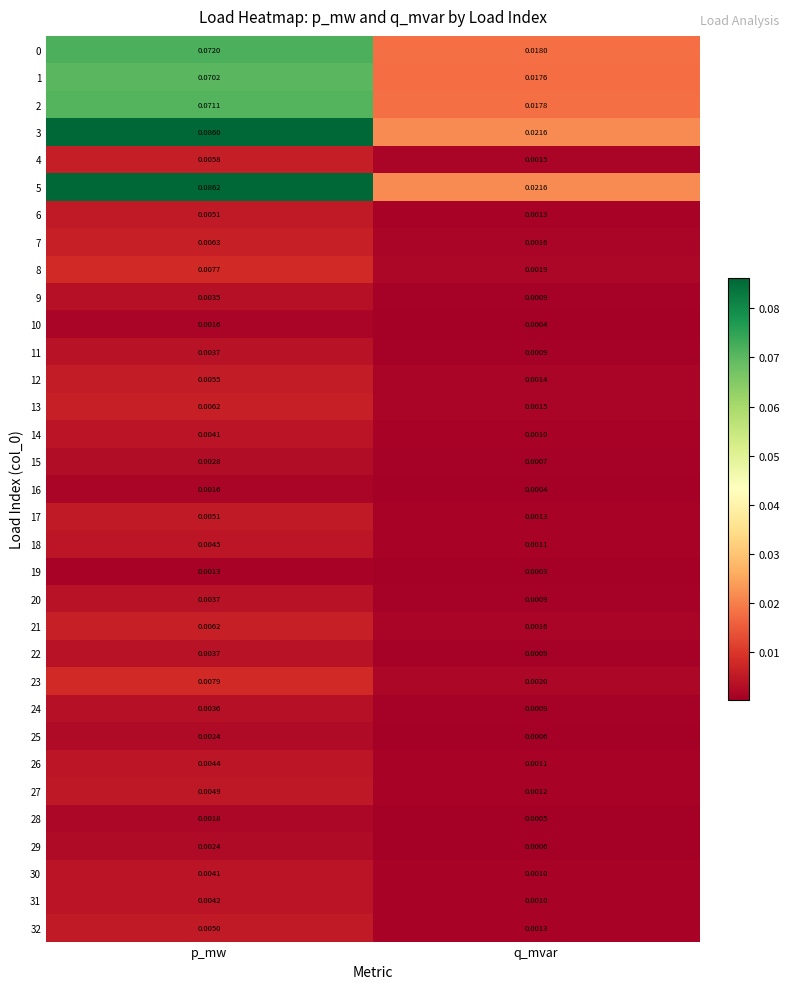

Count the number of categories in the chart.

2